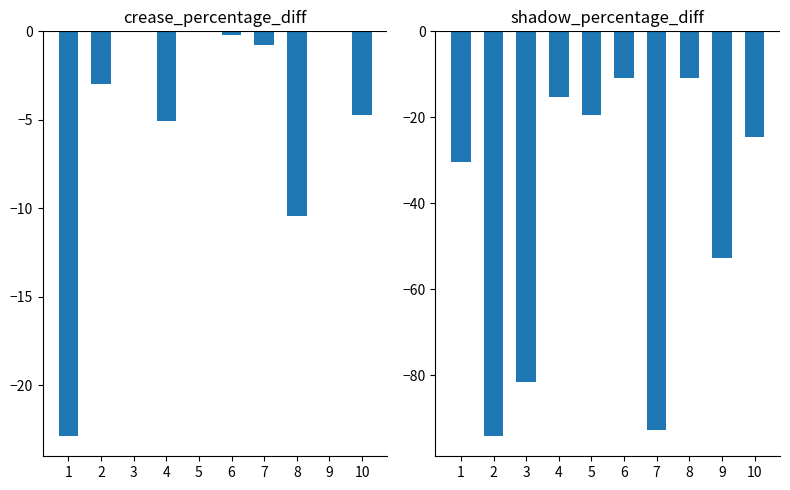

Which series has the widest spread of values?

shadow_percentage_diff